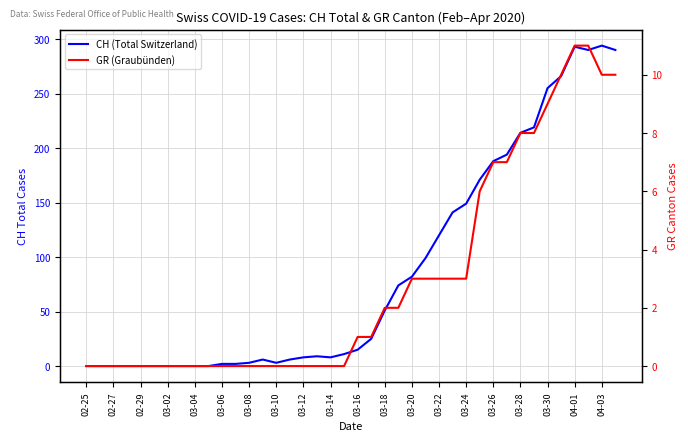

What is the total value across all series at 33?

227